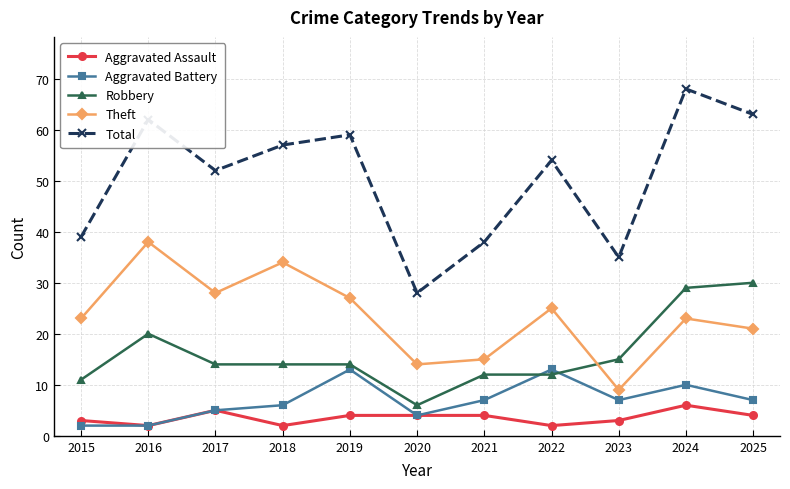

At which label does Total reach its minimum?

2020